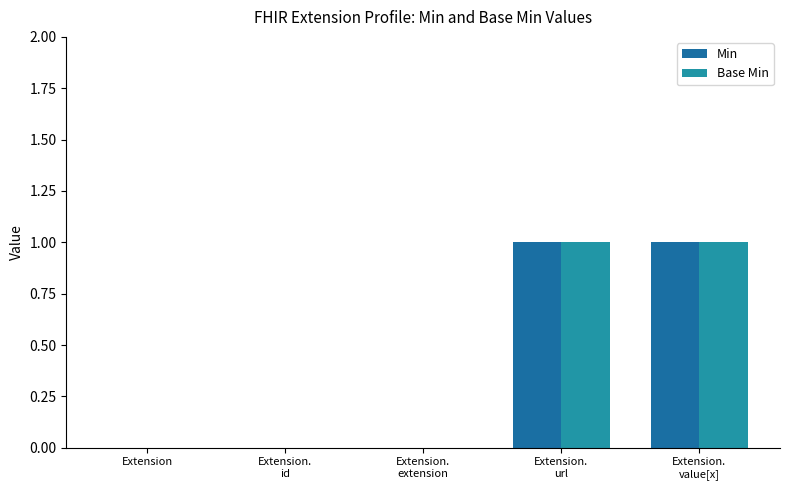

Count the number of data series in this chart.

2